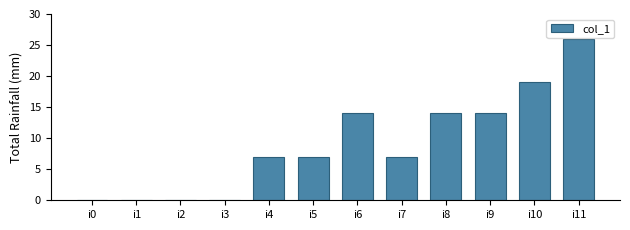

What is the greatest value displayed?

26